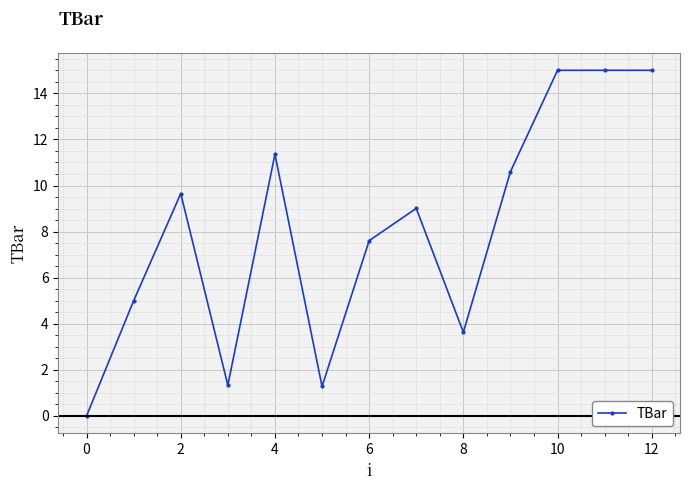

What is the value of the 11th point from the left?

15.0